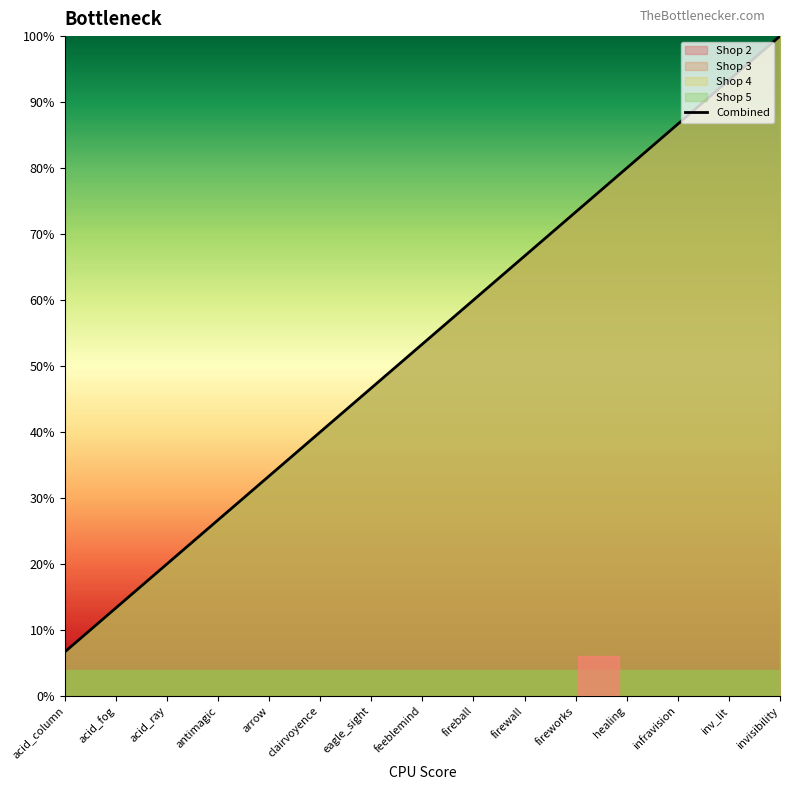

What is the change in value from feeblemind to infravision?

+0.3